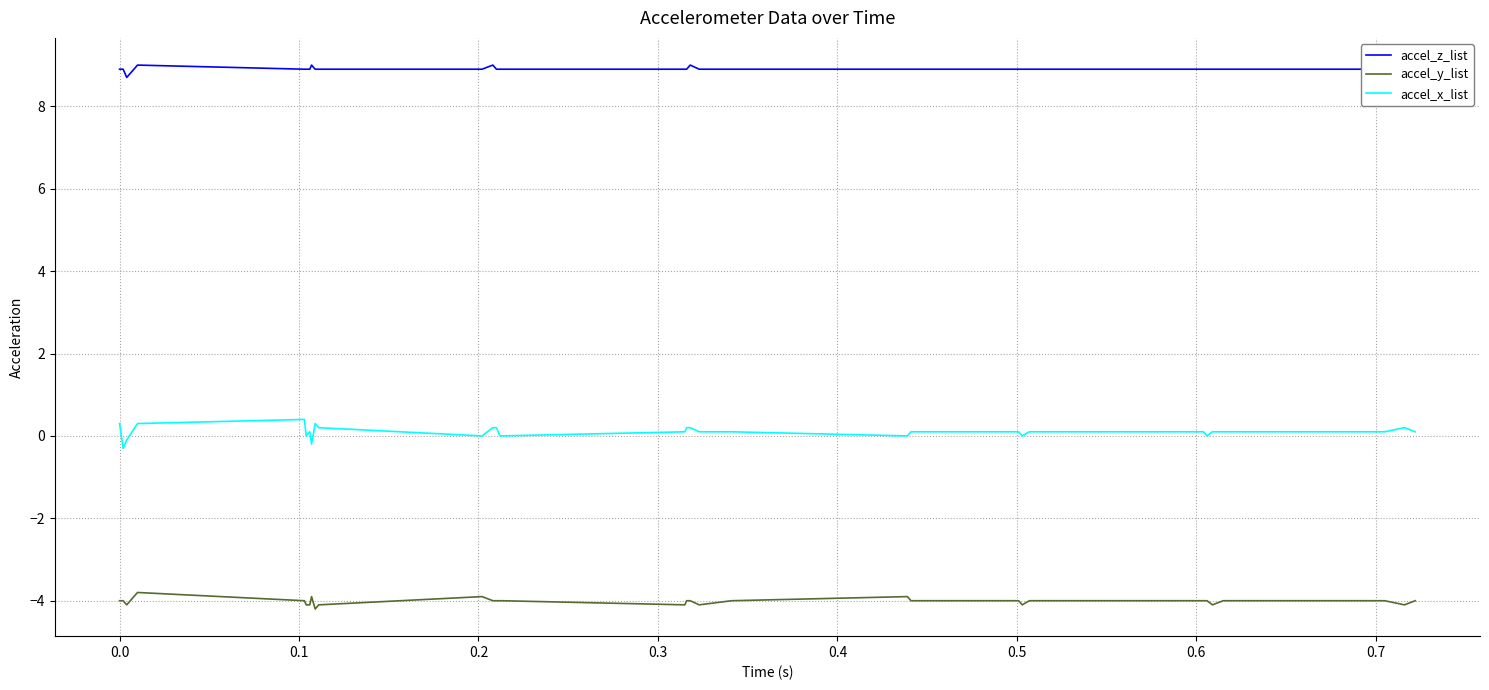

Rank the series by their average value, from highest to lowest.

accel_z_list, accel_x_list, accel_y_list